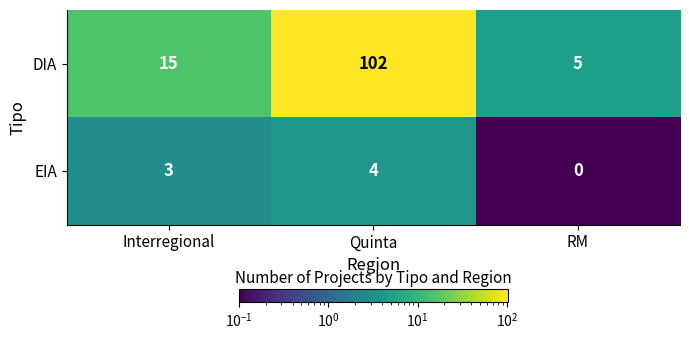

How many values in EIA are above zero?

2